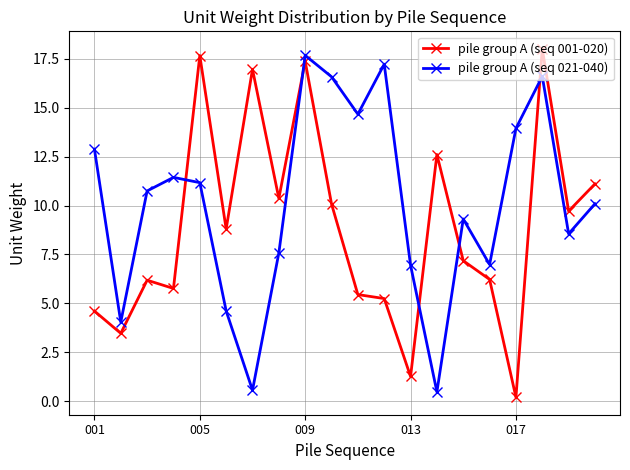

Count the number of categories in the chart.

20